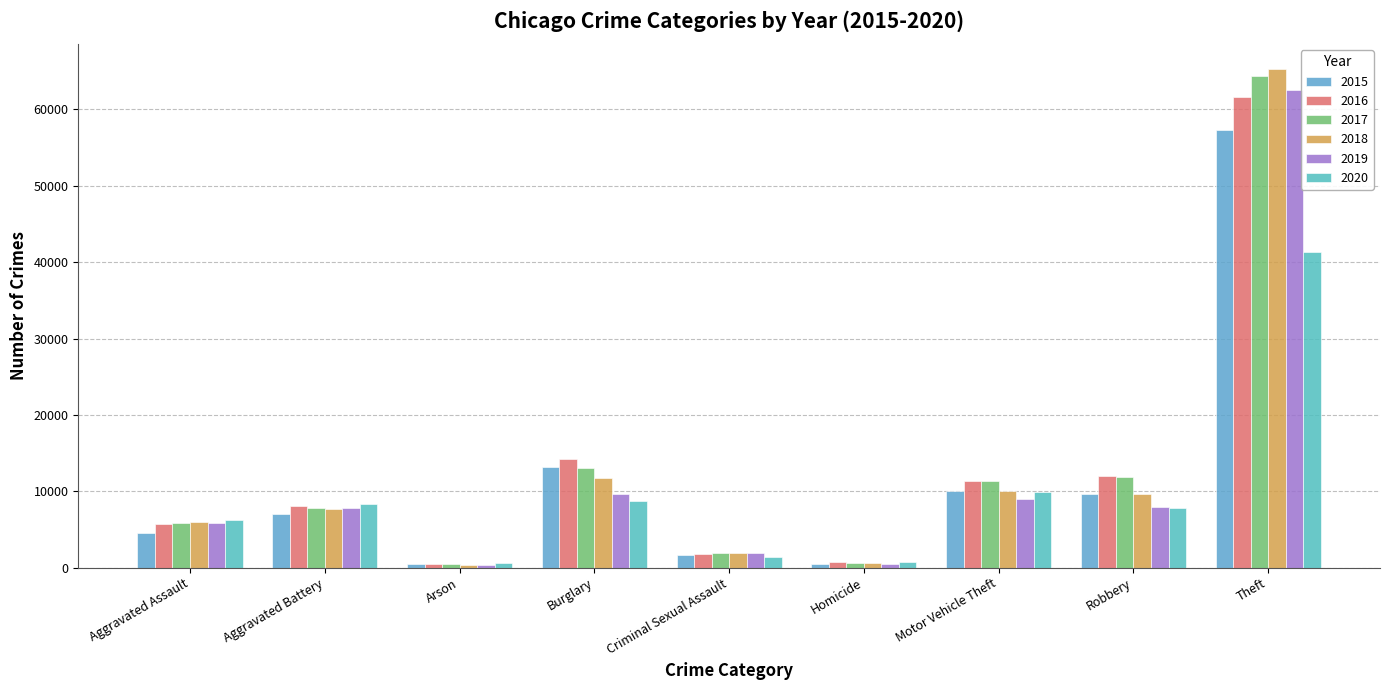

Count the number of categories in the chart.

9